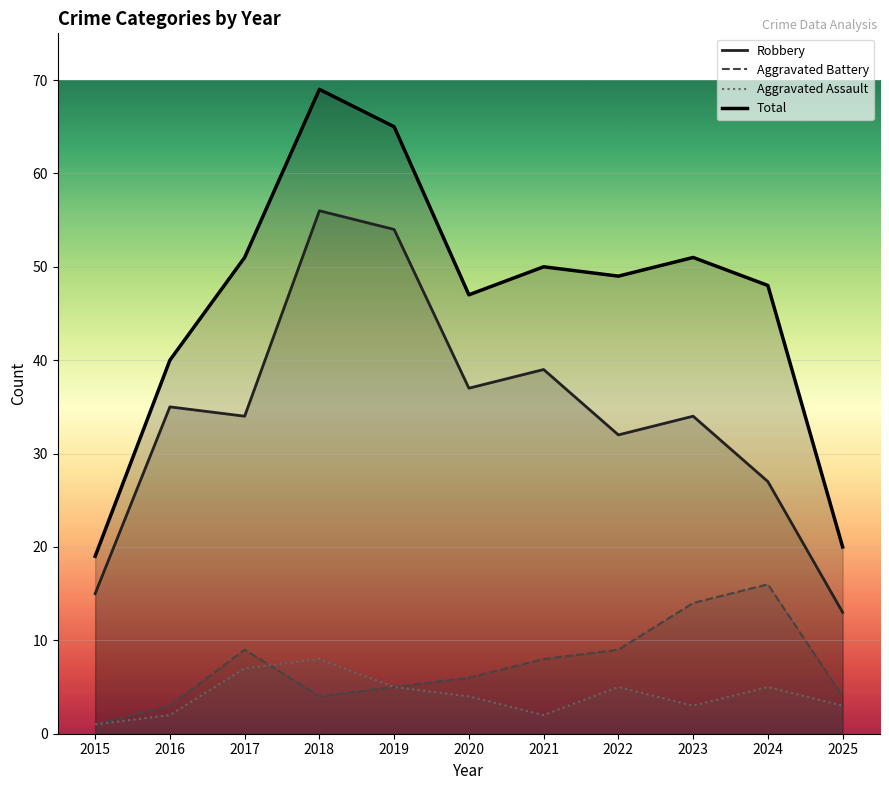

What is the sum of the Robbery values at 2022 and 2017?

66